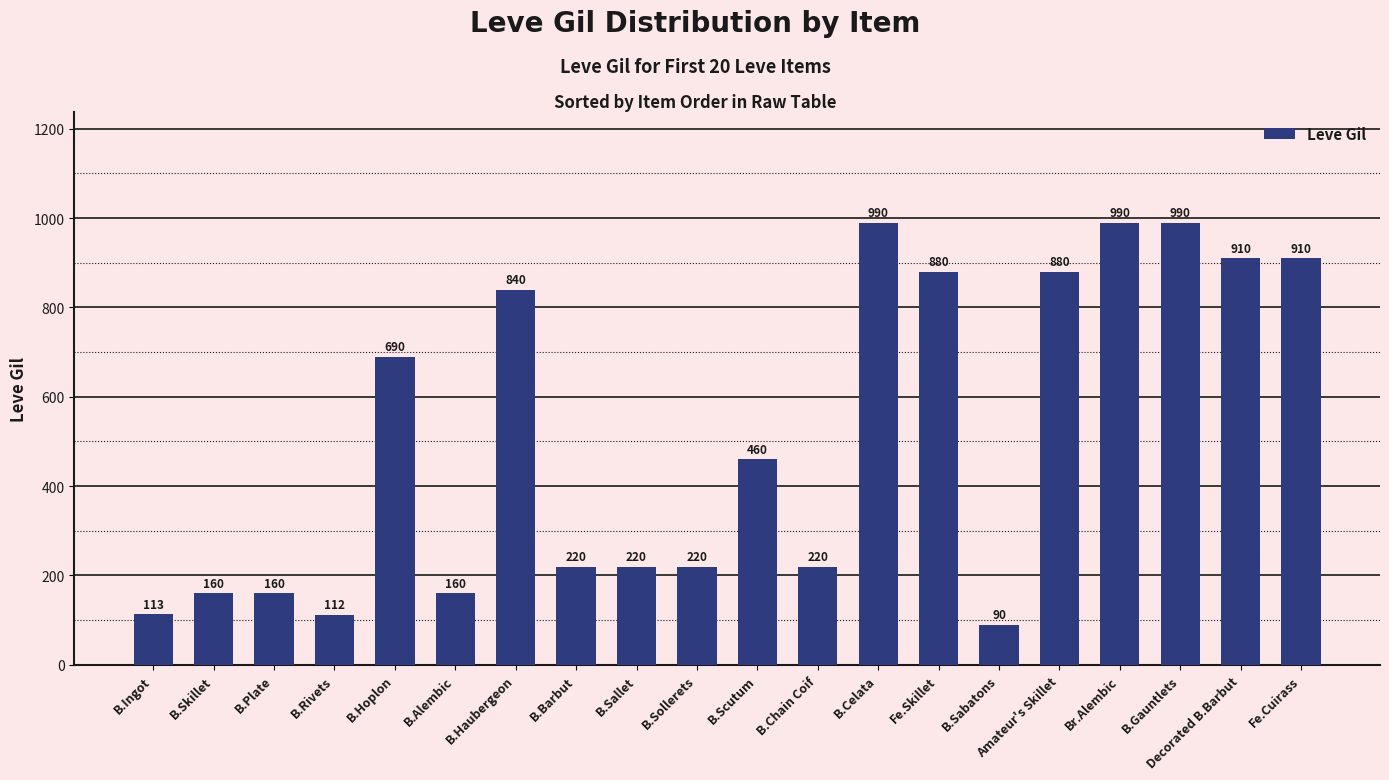

How many values are below 460?

10